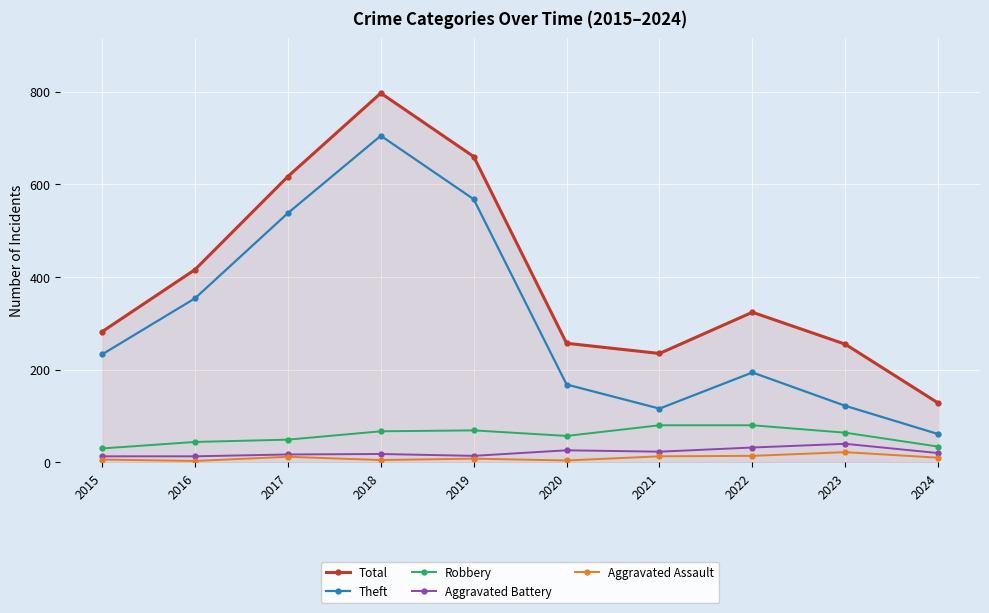

True or false: Theft and Aggravated Assault intersect in this chart.

False